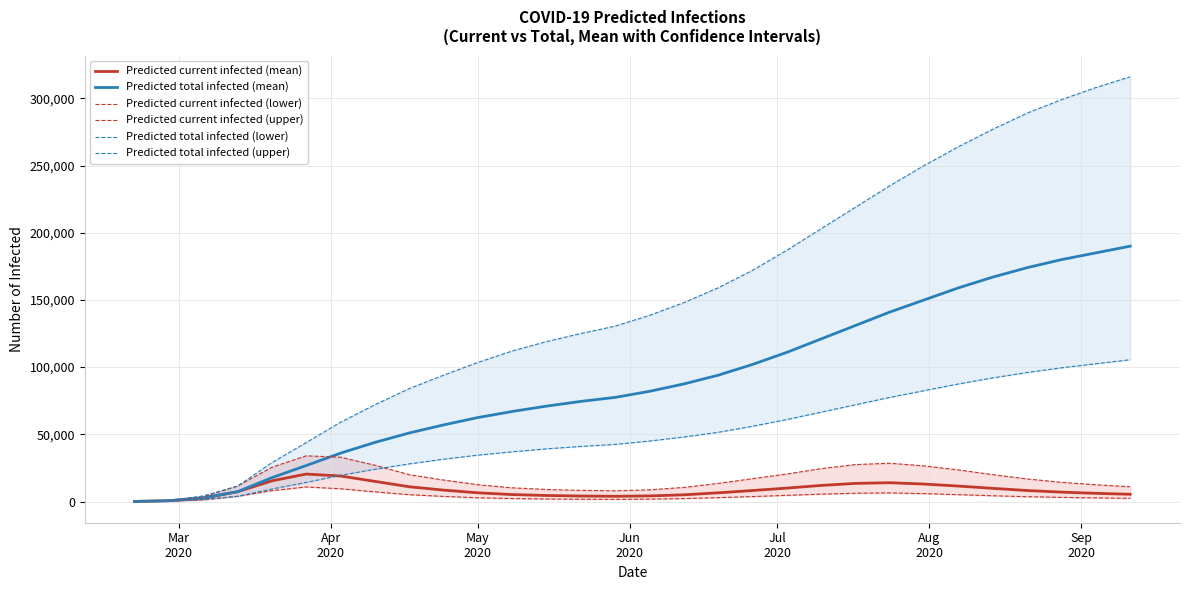

How many data points in Predicted current infected (upper) are above 16000?

14